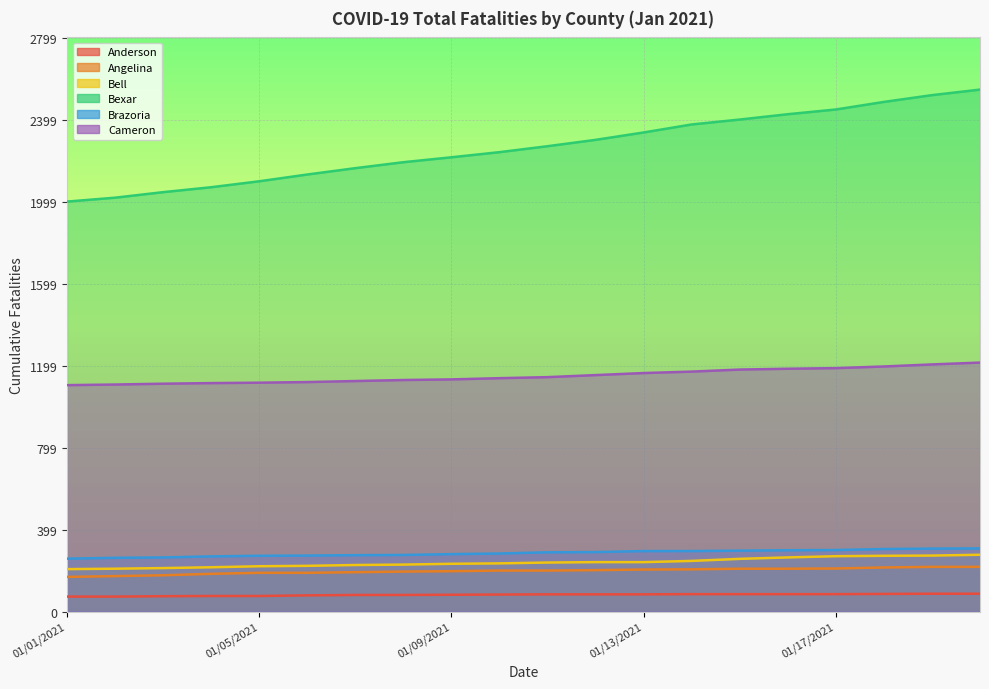

What position from the right is 01/02/2021?

19